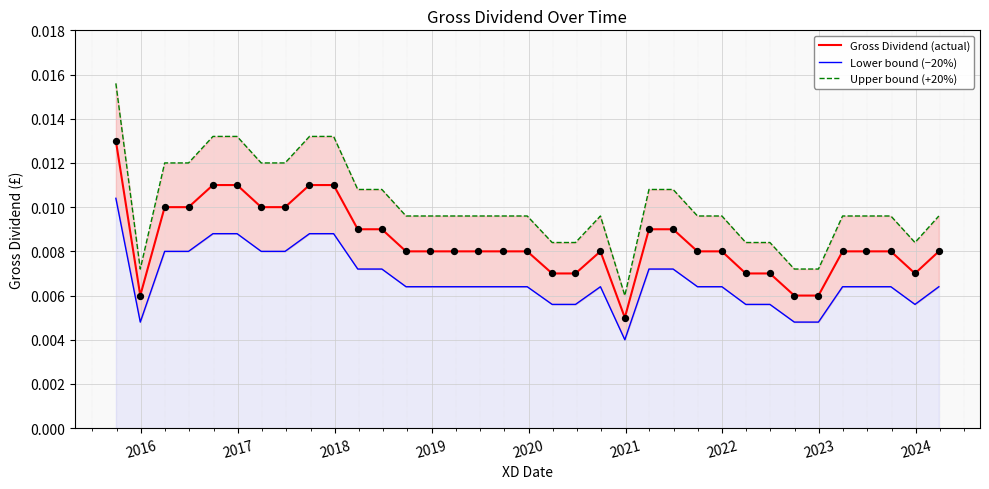

Which series has the largest total across all categories?

Upper bound (+20%)